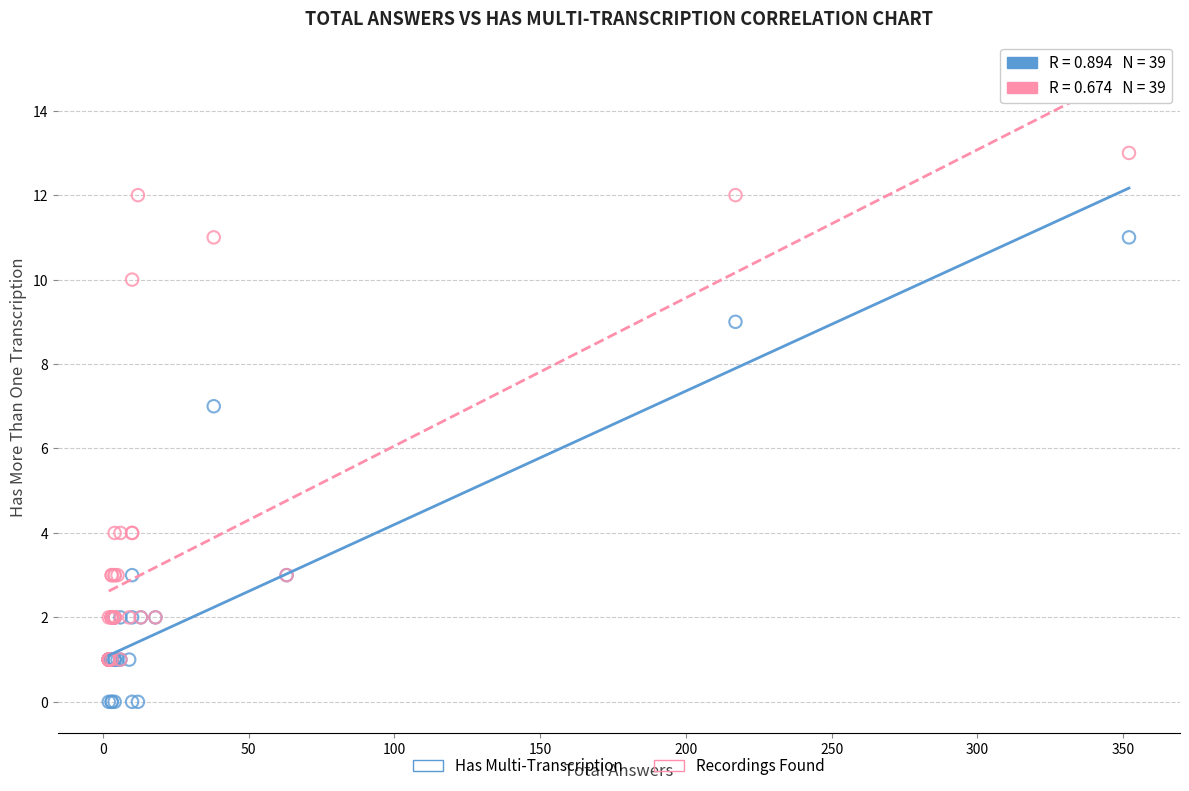

Which series has the largest Y range (max minus min)?

Recordings Found